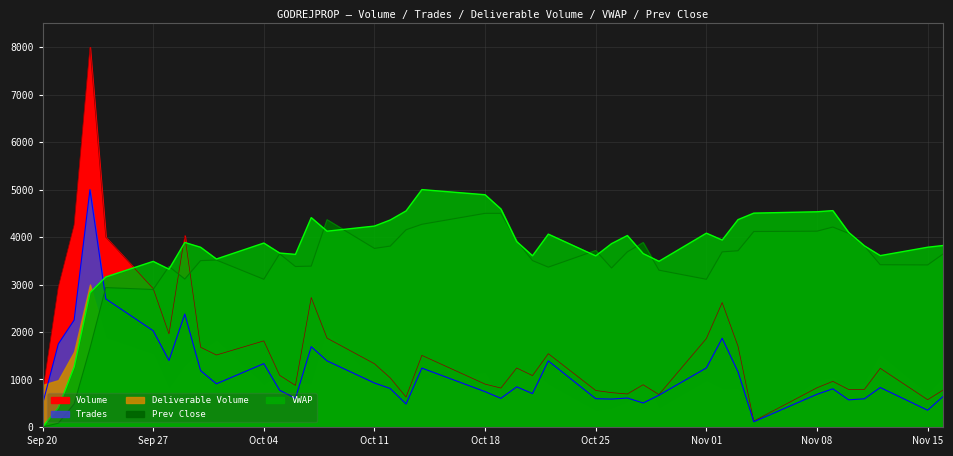

How many categories are shown in the chart?

40